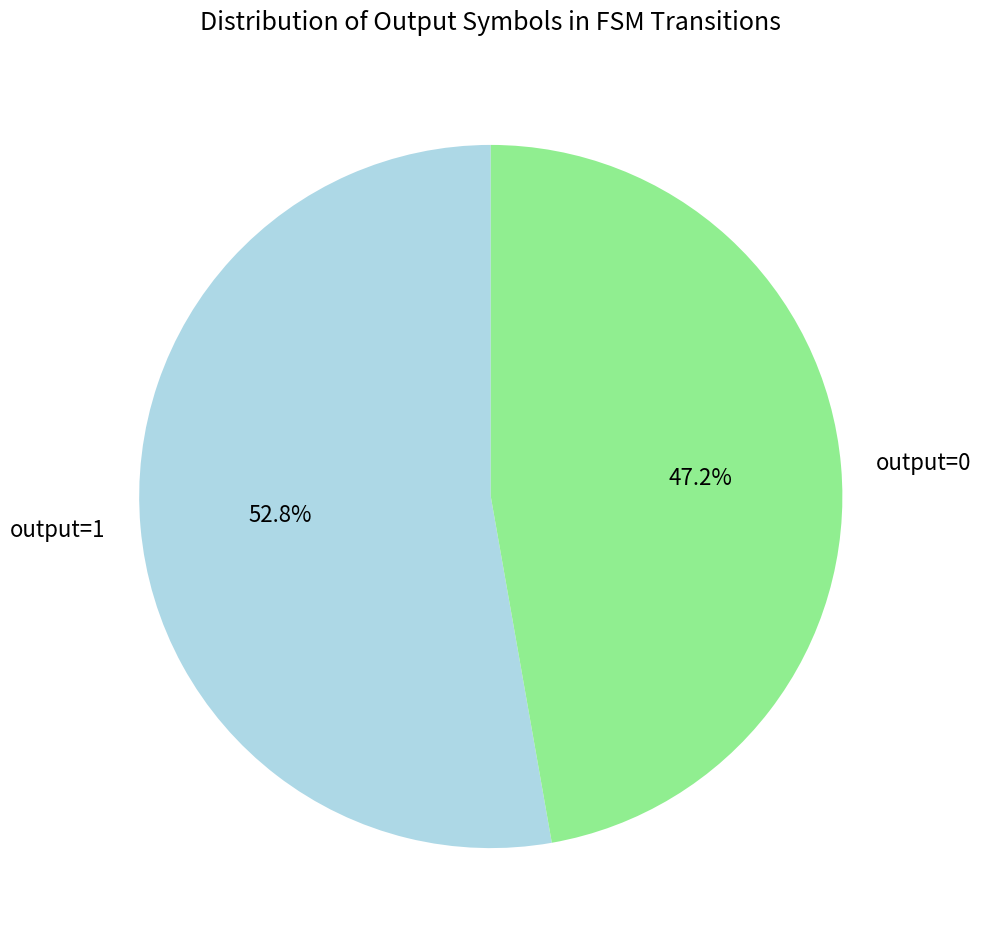

Which slice is the largest?

output=1